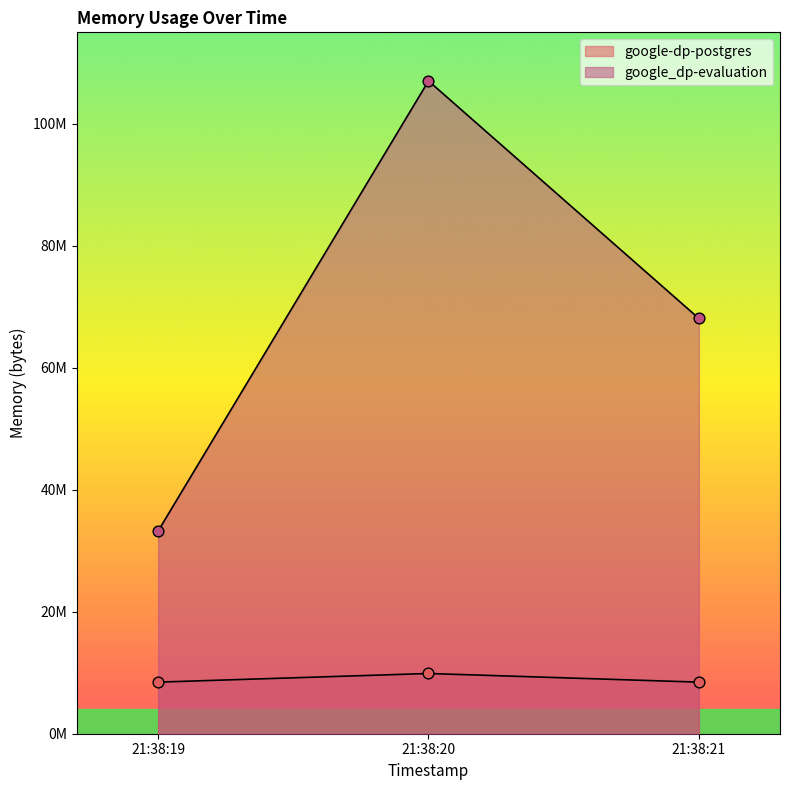

What is the total value across all series at 21:38:20?

116908032